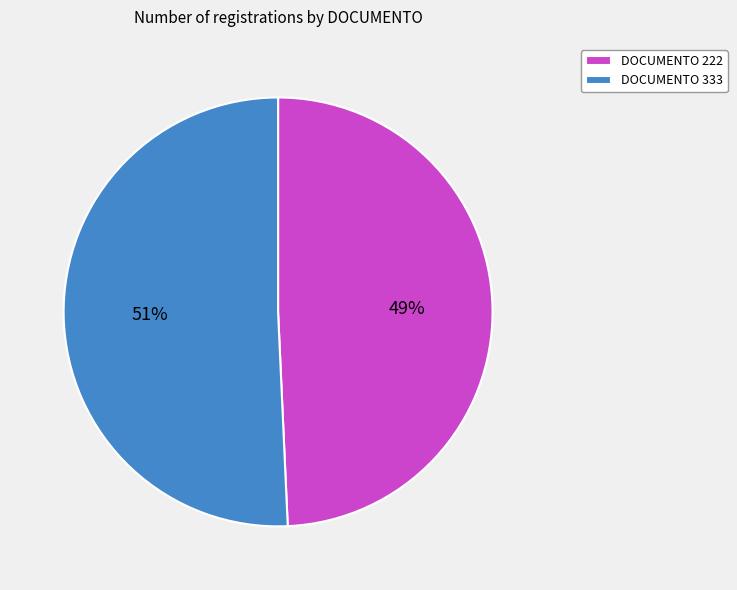

Rank the categories by value from highest to lowest.

DOCUMENTO 333, DOCUMENTO 222